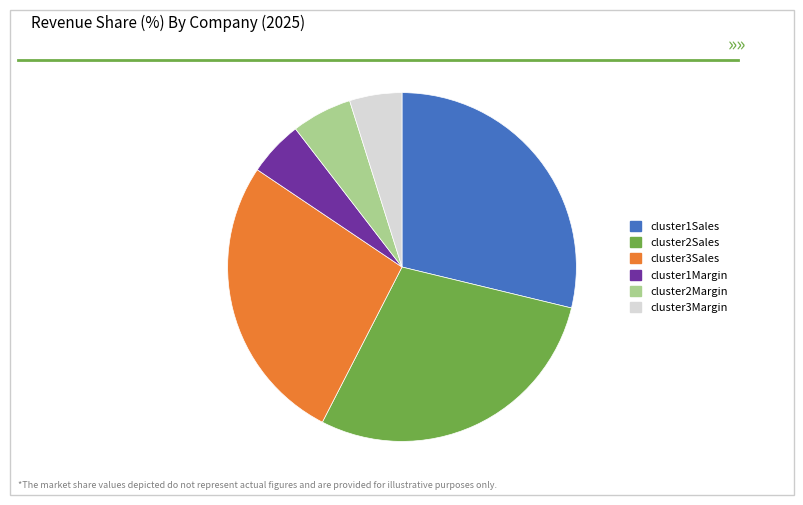

Which has a higher value, cluster1Margin or cluster3Sales?

cluster3Sales